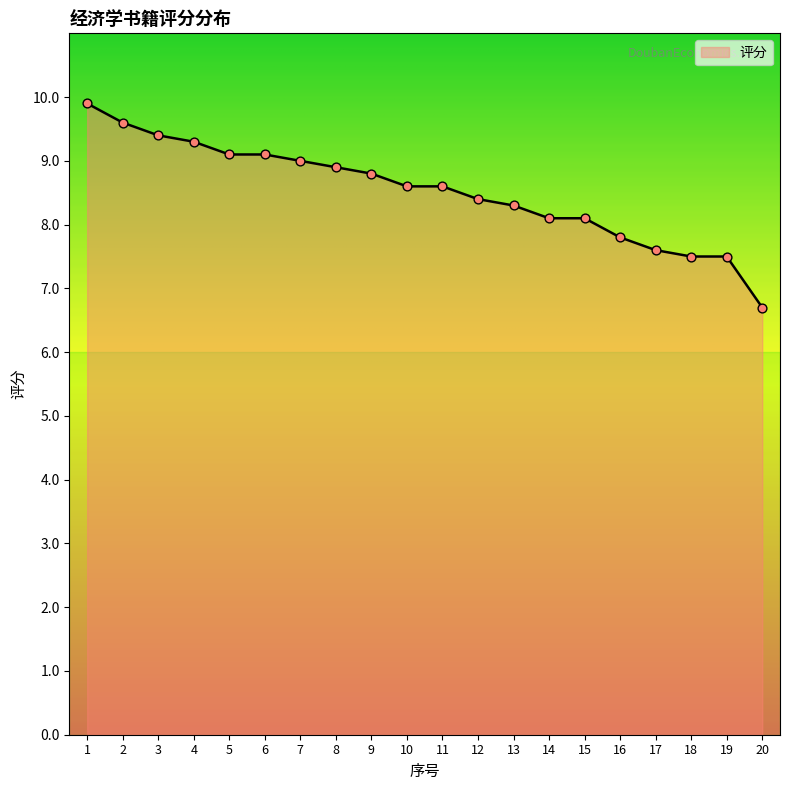

What is the change in value from 6 to 12?

-0.7